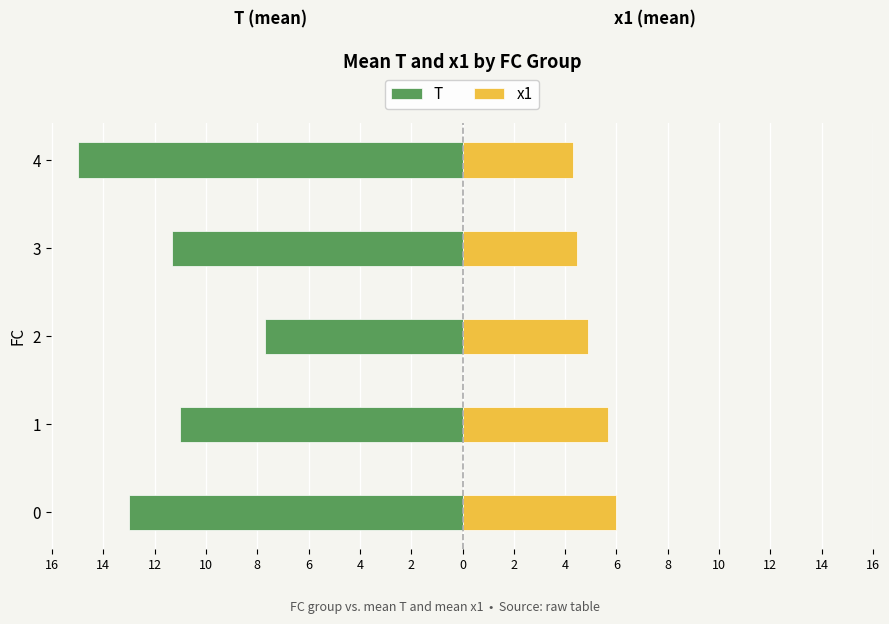

The T series shows -6.3 at 0. True or false?

False